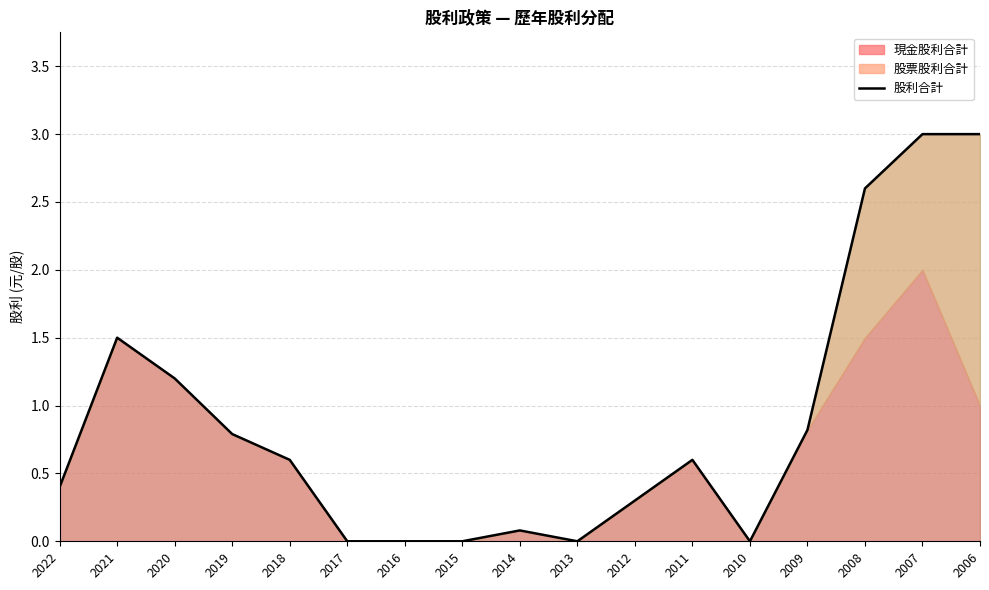

Count the number of categories in the chart.

17